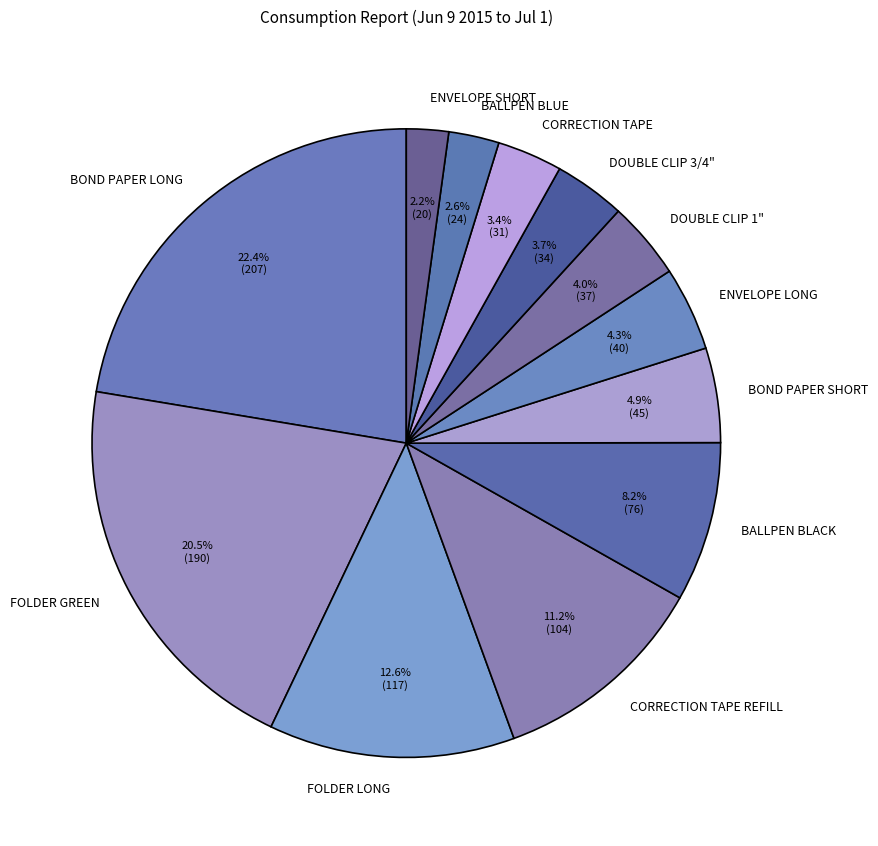

How many slices are in this pie chart?

12